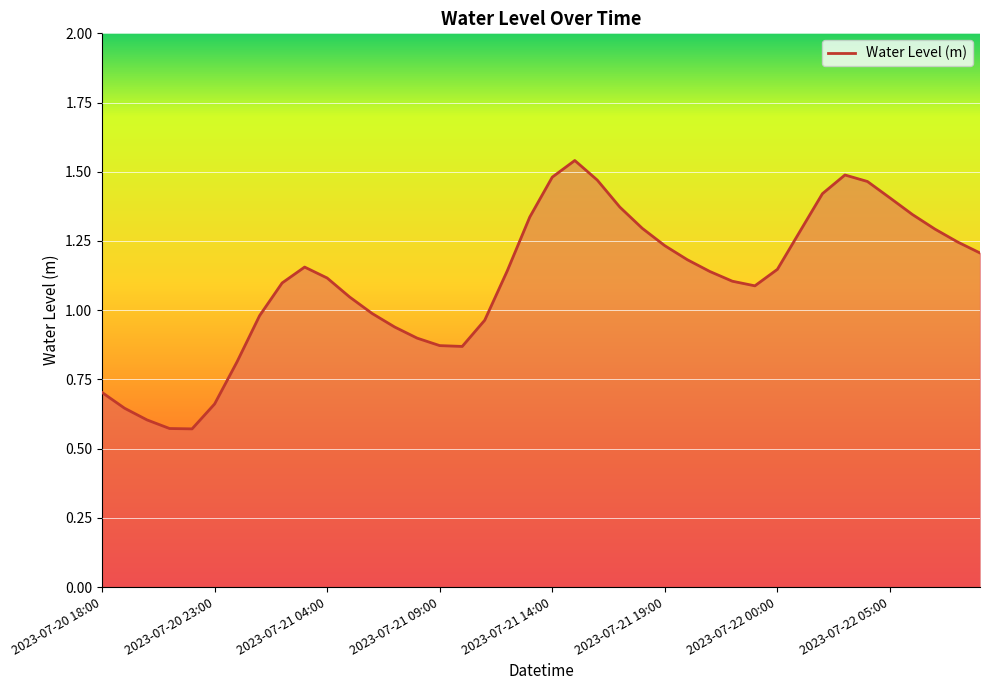

What is the maximum value shown in the chart?

1.5